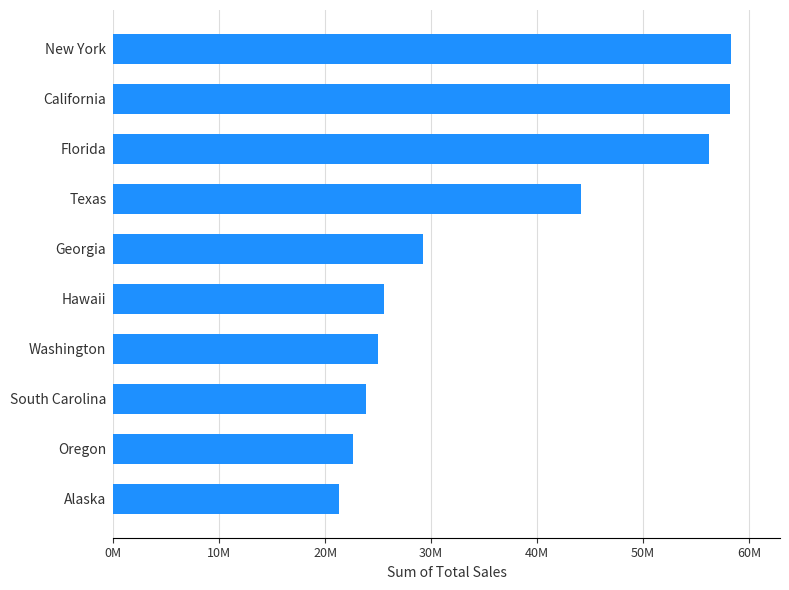

Are the bars horizontal?

Yes